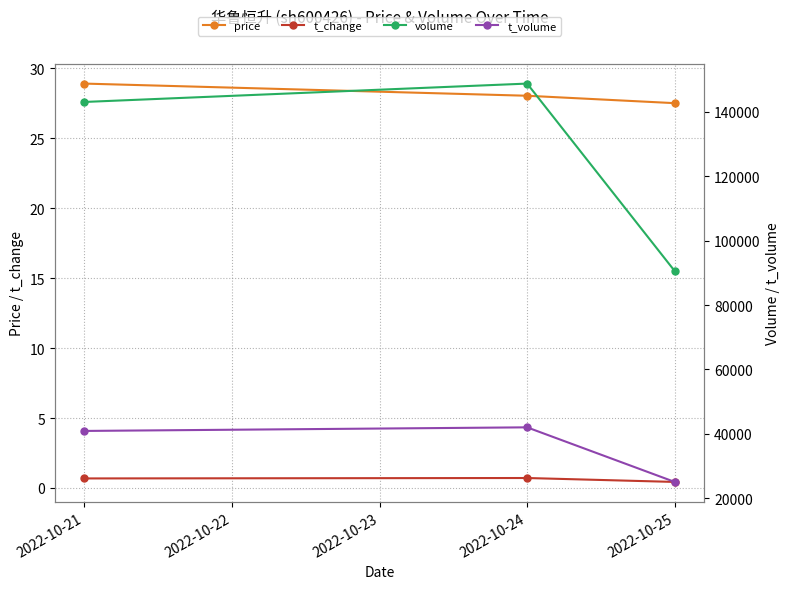

Which series has the largest total across all categories?

volume